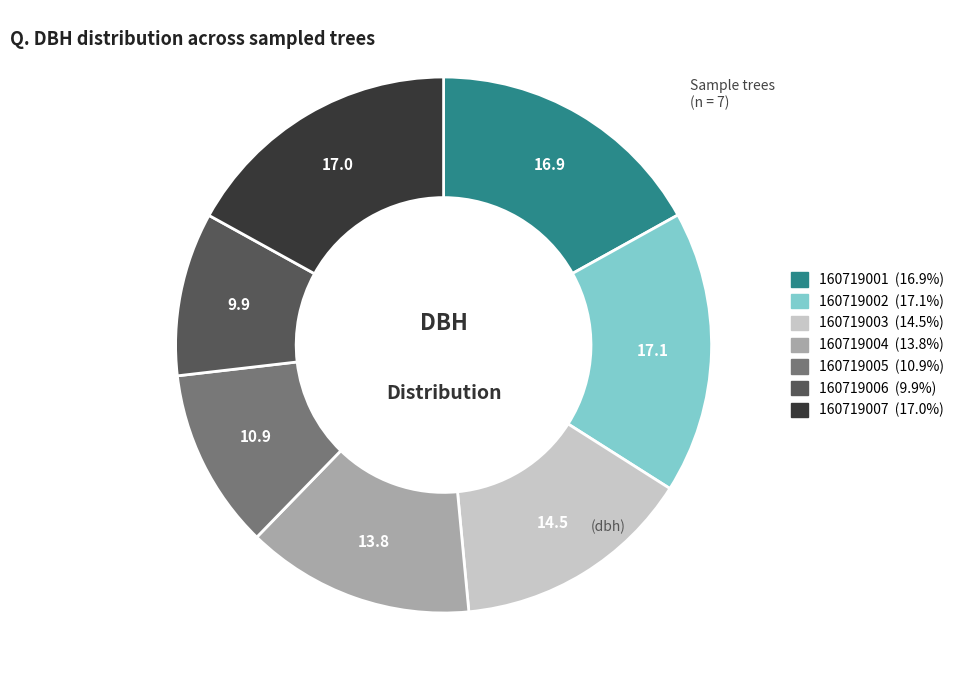

Count the number of slices in the pie.

7